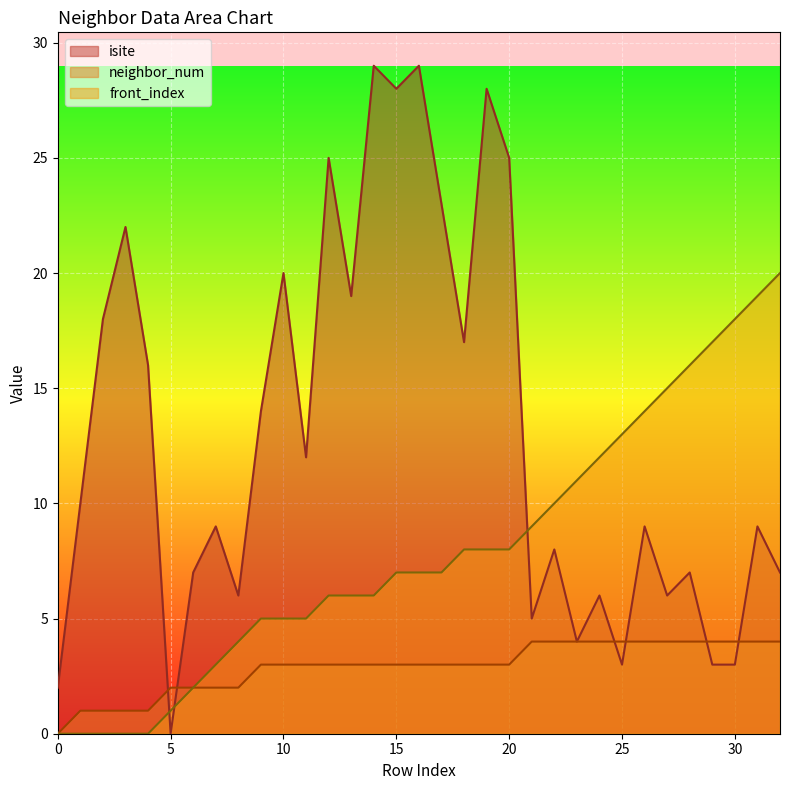

Rank the series by their maximum value, from highest to lowest.

isite, front_index, neighbor_num